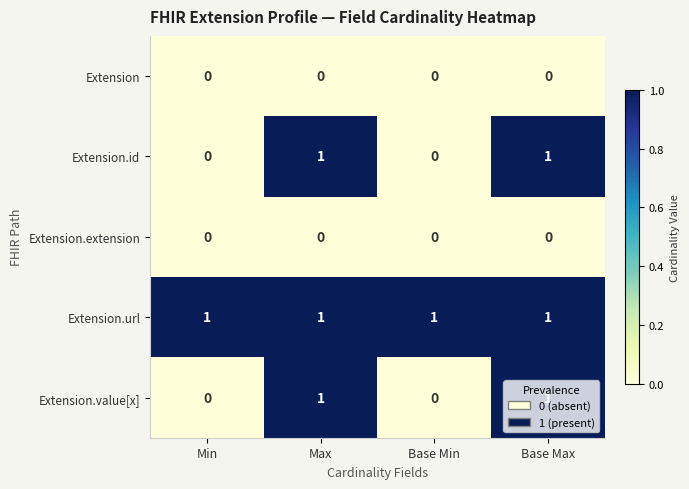

What is the total value across all series at Max?

3